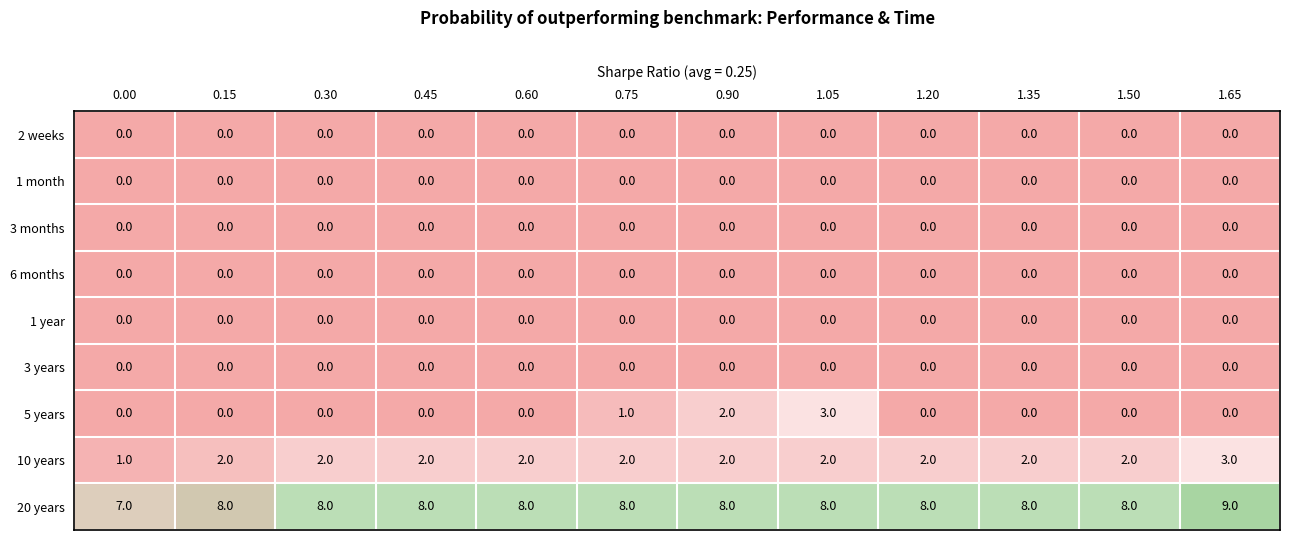

The value of 20 years at 0.90 is 8. True or false?

True